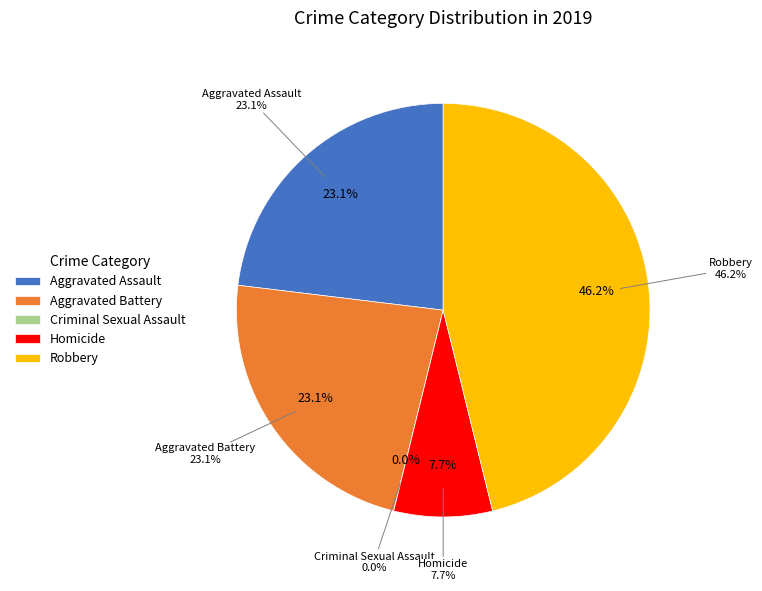

Between Homicide and Aggravated Assault, which is larger?

Aggravated Assault